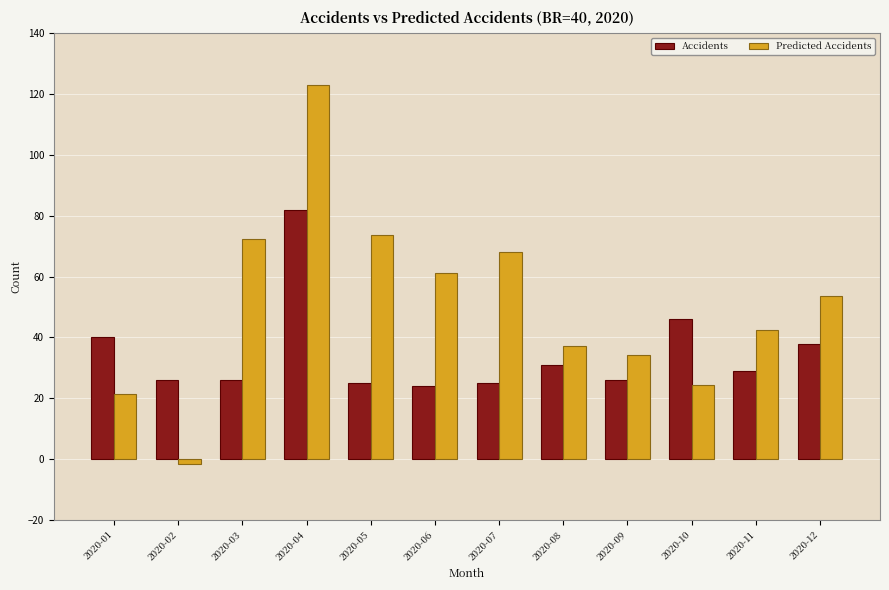

Rank the series at 2020-02 from lowest to highest value.

Predicted Accidents, Accidents